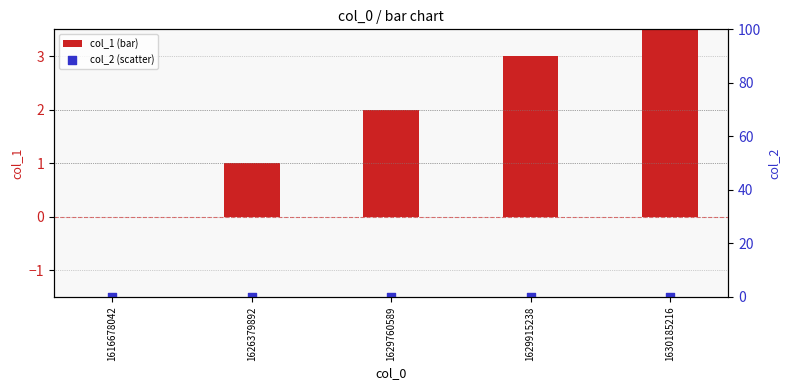

Which series has the largest total across all categories?

col_1 (bar)